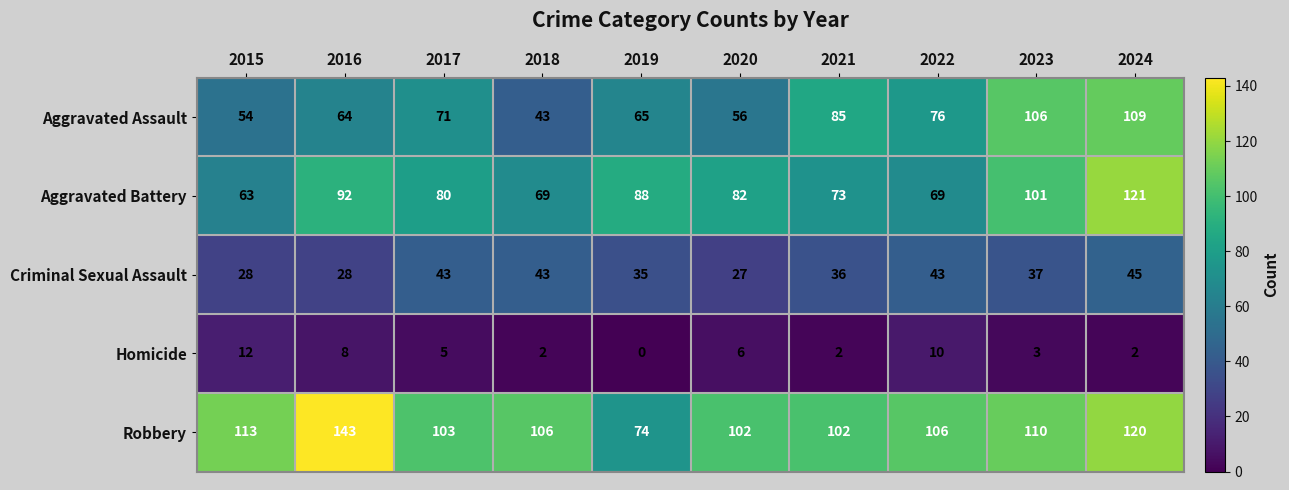

Which series has the widest spread of values?

Robbery